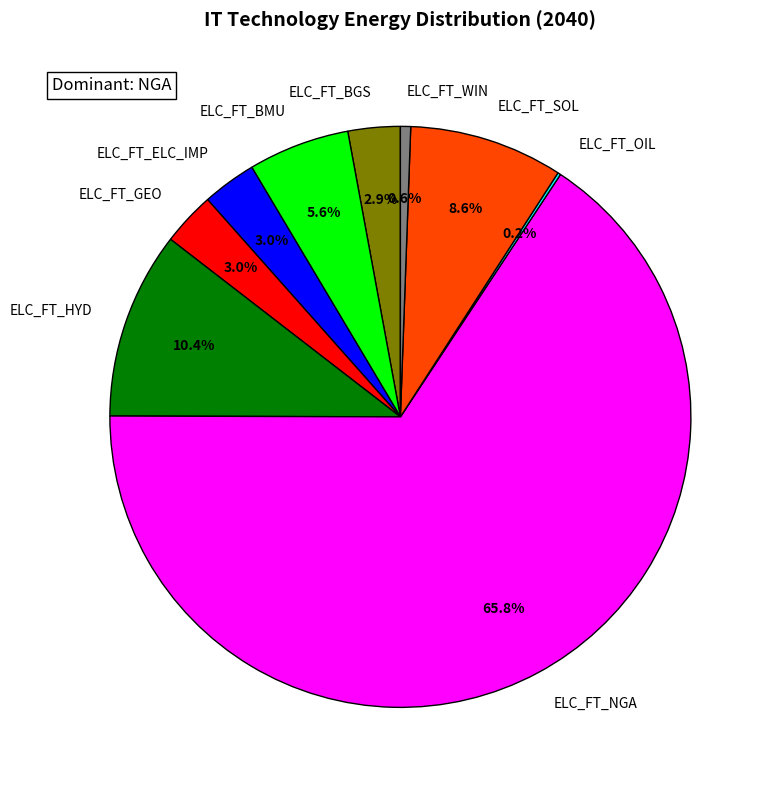

What is the majority slice?

ELC_FT_NGA